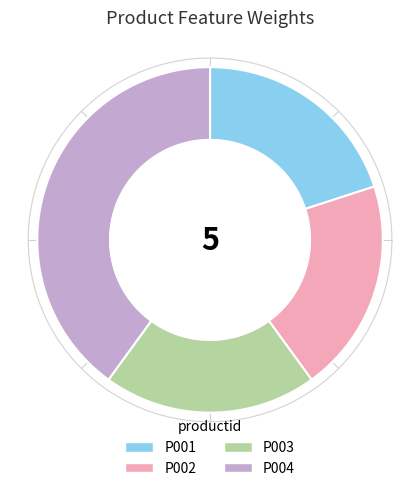

Count the number of slices in the pie.

4